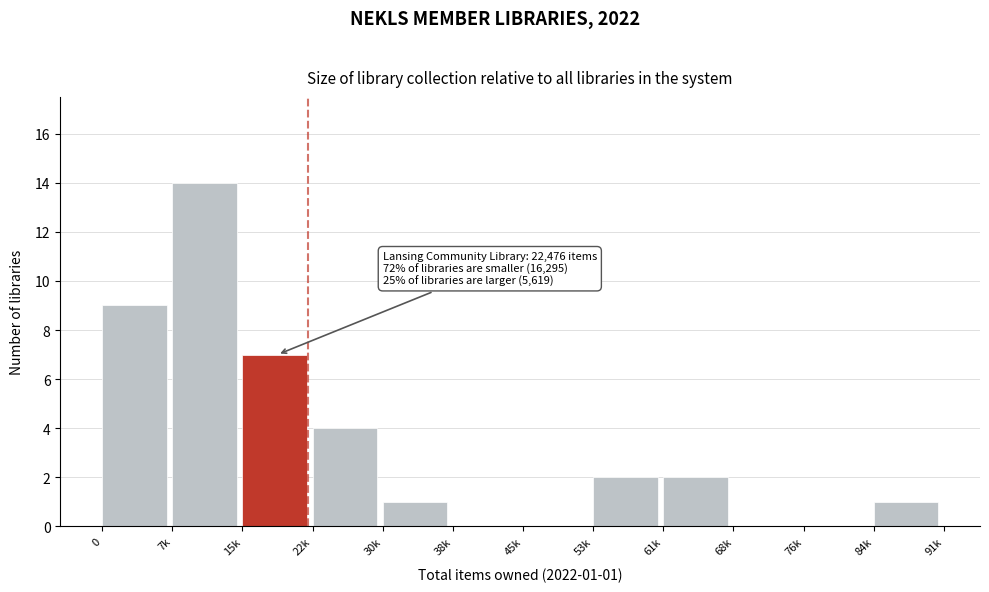

Reading left to right, transcribe all the data shown in this chart.

0=9	7k=14	15k=7	22k=4	30k=1	38k=0	45k=0	53k=2	61k=2	68k=0	76k=0	84k=1